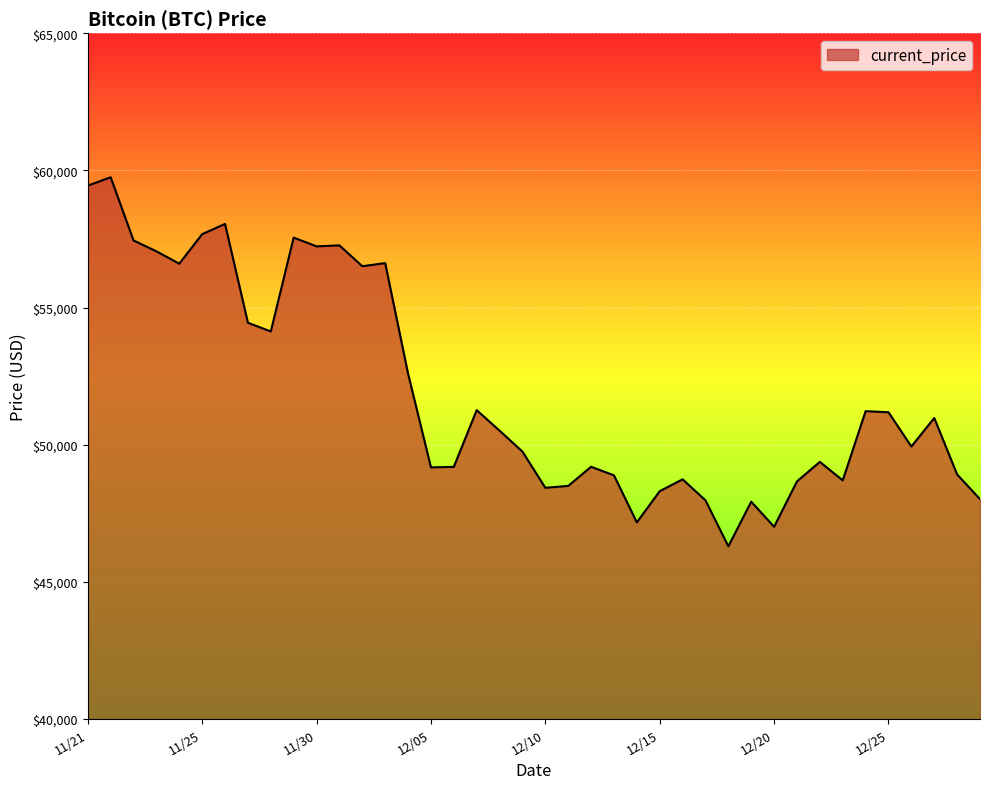

What is the smallest value displayed?

46296